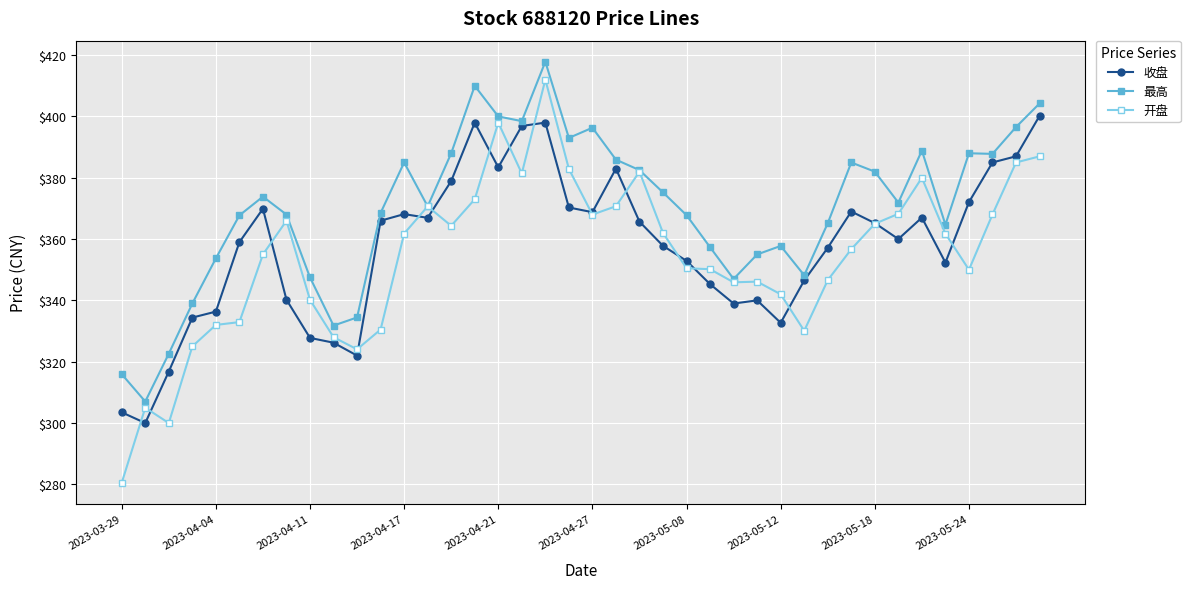

What is the lowest value of the 收盘 series?

300.0